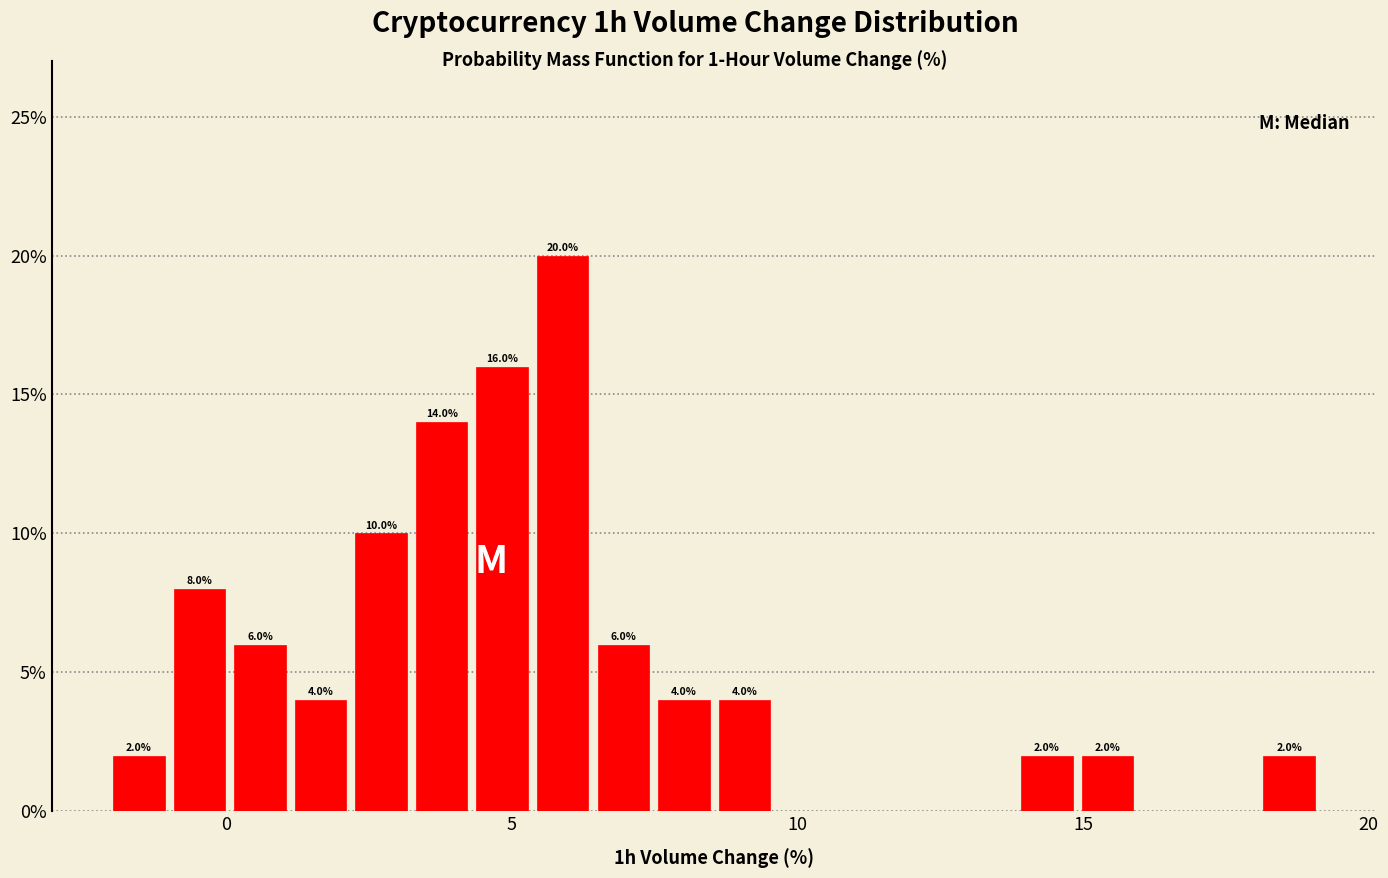

Read against the x-axis, roughly where is the centre of the tallest bar?

6.0